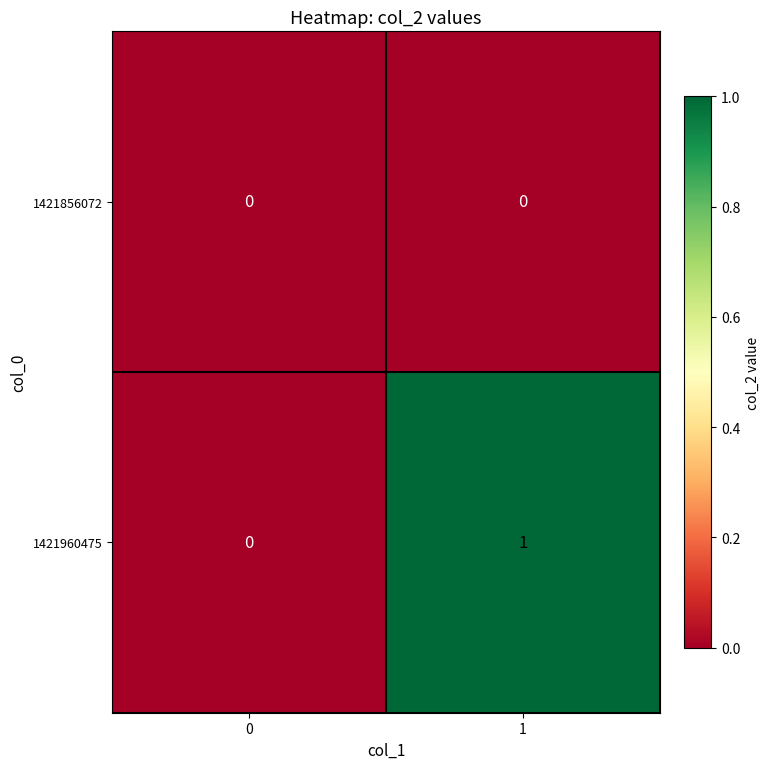

Reading left to right, list all the values displayed in this chart.

1421856072: 0	0
1421960475: 0	1